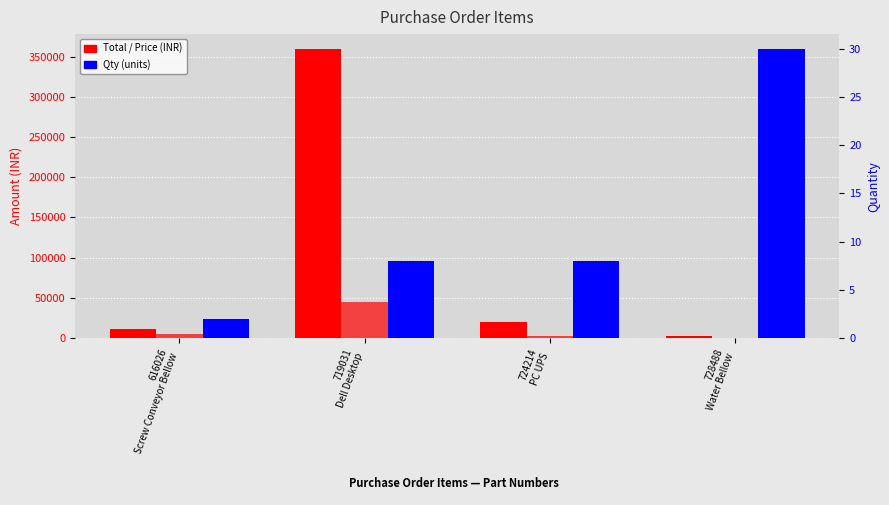

What is the value of the Price bar at the 4th from the left?

100